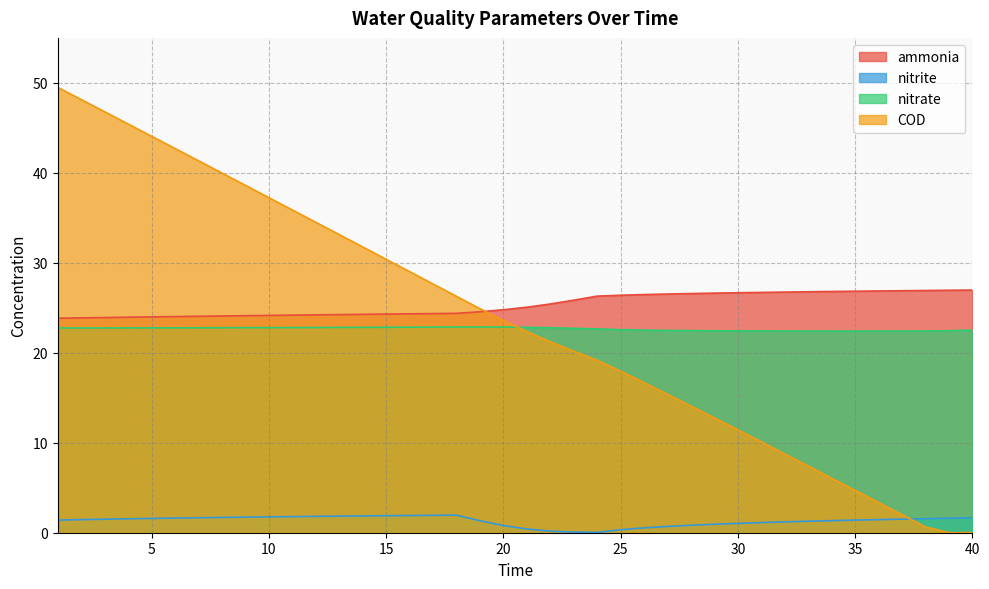

The COD series shows 36.4 at 20. True or false?

False